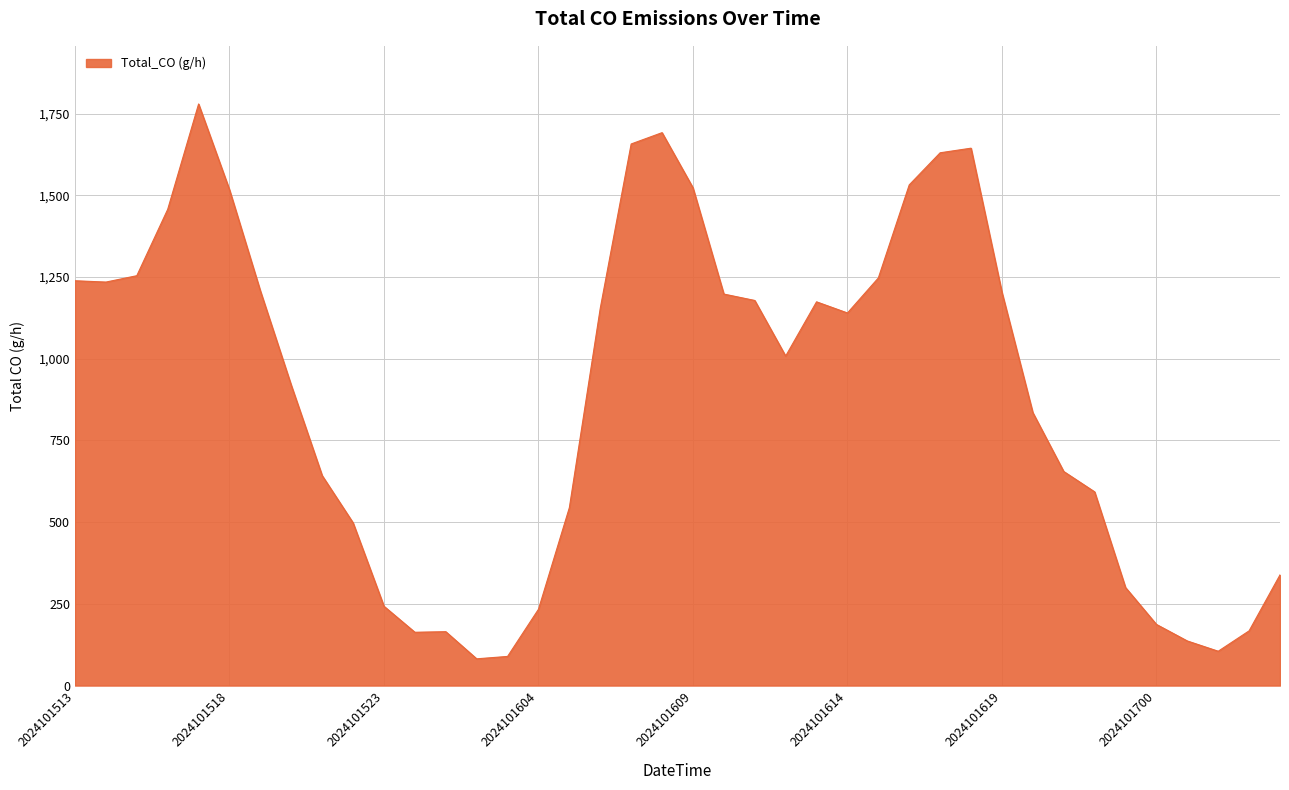

What is the greatest value displayed?

1779.8